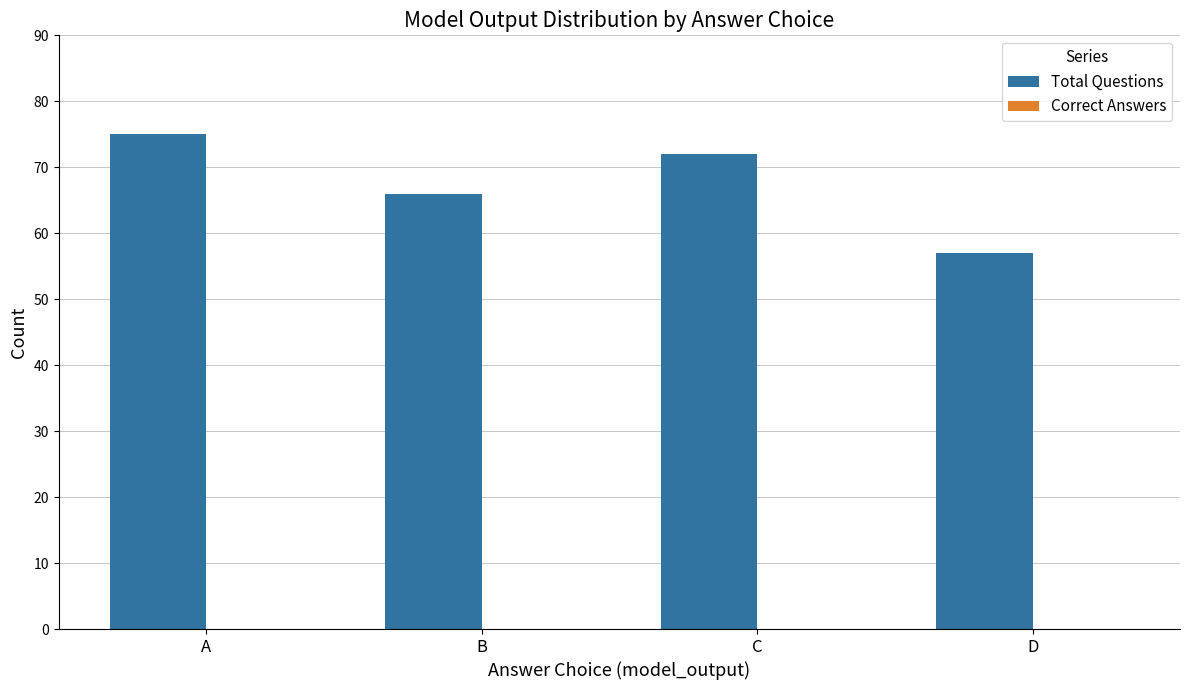

Rank the categories by value from highest to lowest.

A, C, B, D